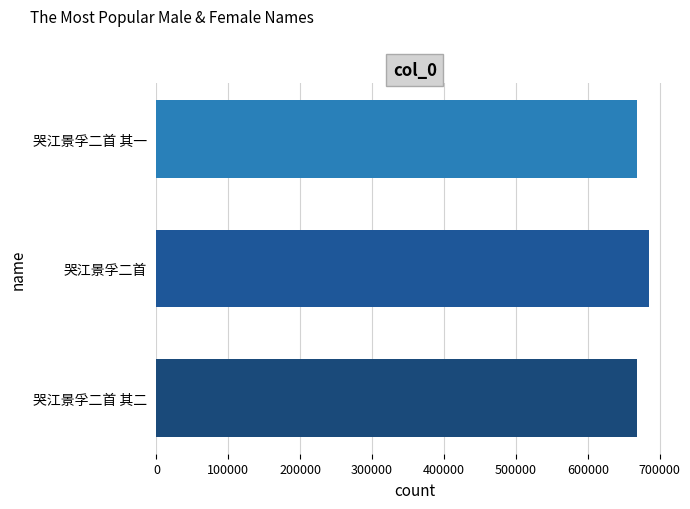

The chart shows a value of 667798 at 哭江景孚二首 其一. True or false?

True